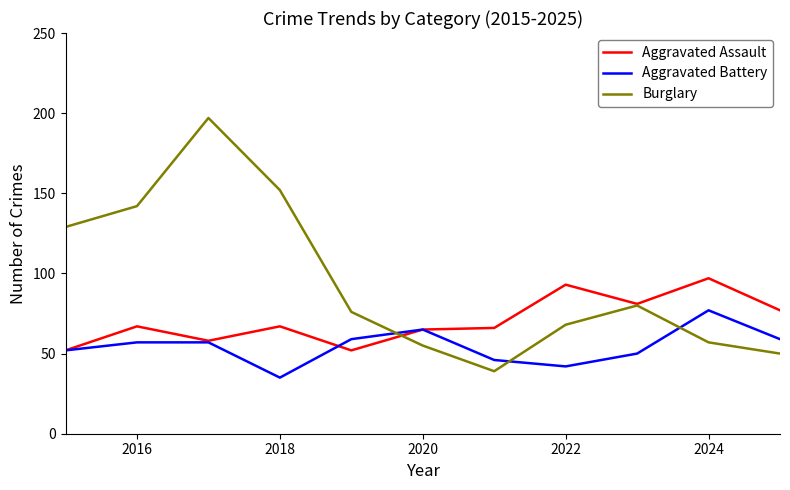

What is the maximum value shown in the chart?

197